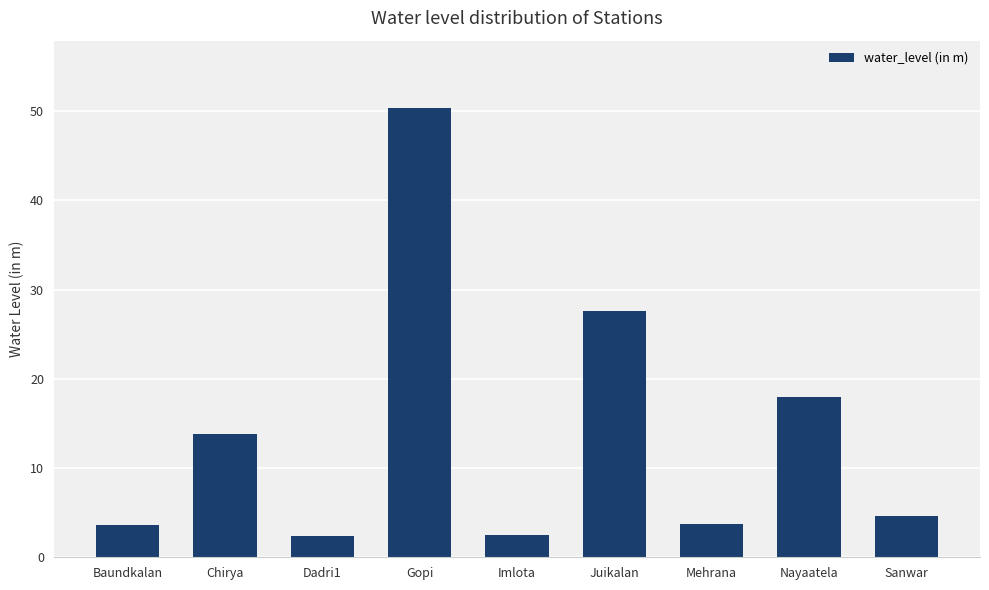

What is the maximum value shown in the chart?

50.3